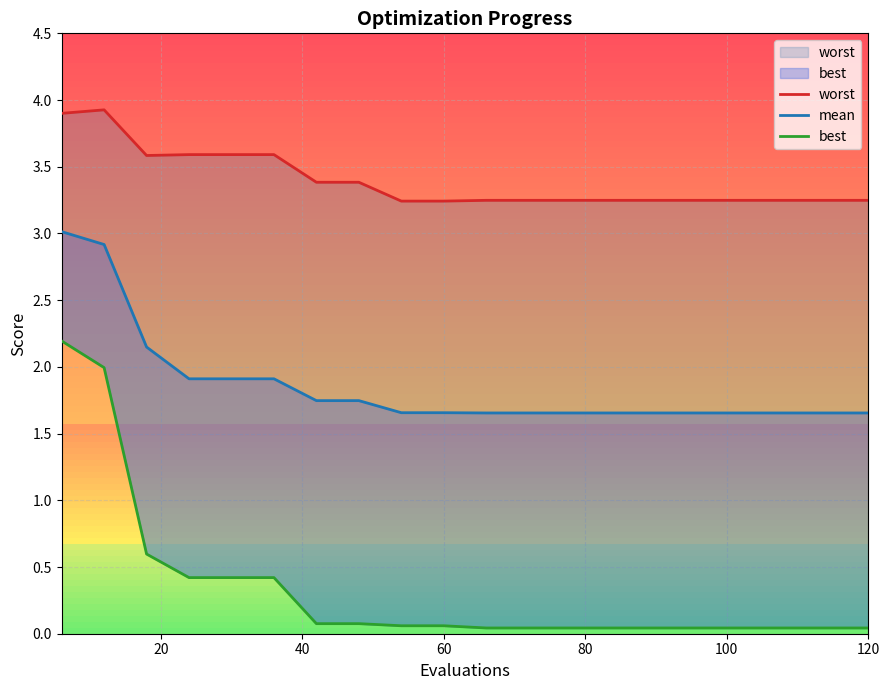

Rank the series by their average value, from lowest to highest.

best, mean, worst